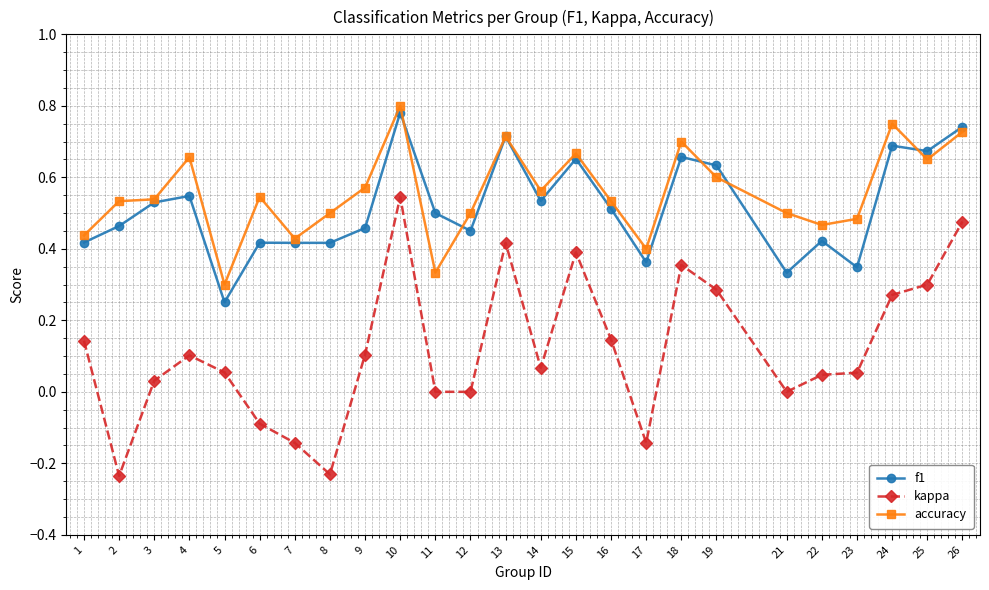

Where is the first local maximum for f1?

4